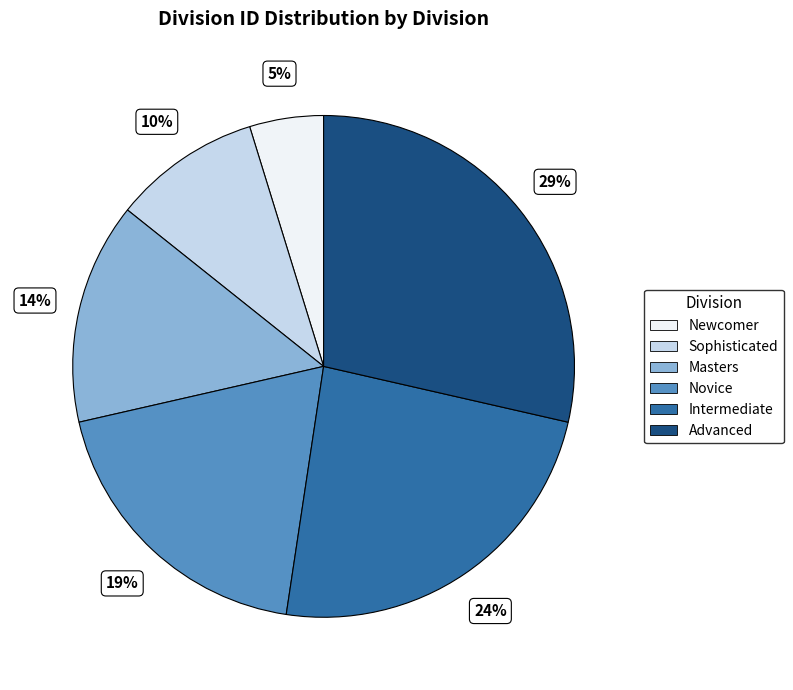

Is the sum of Sophisticated and Masters greater than half?

No